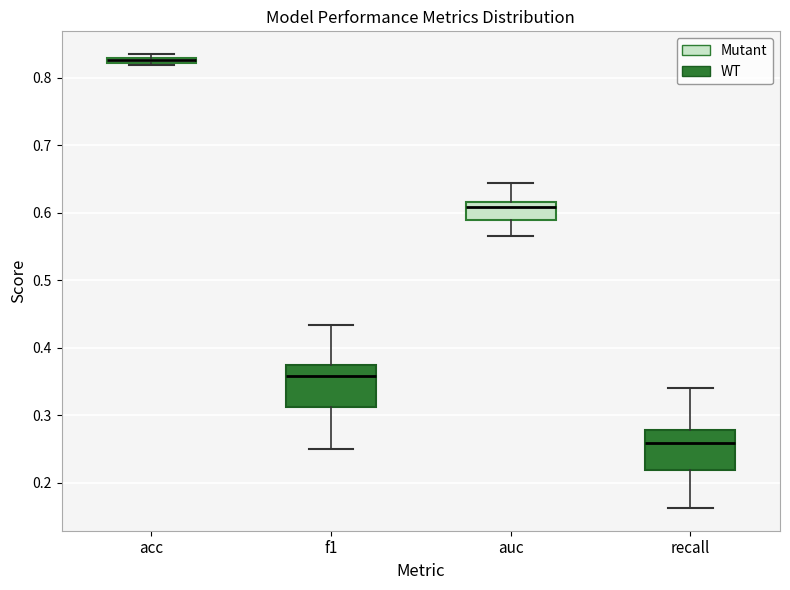

Where is the lower edge of the box for f1 on the y-axis? The values are not printed on the chart, so give them approximately, as read against the axis.

0.31